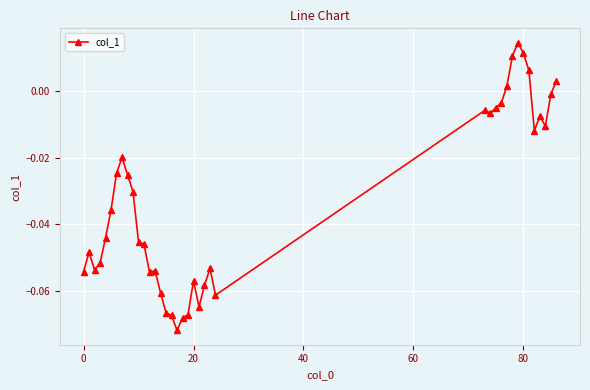

What is the sum of all values?

-1.3